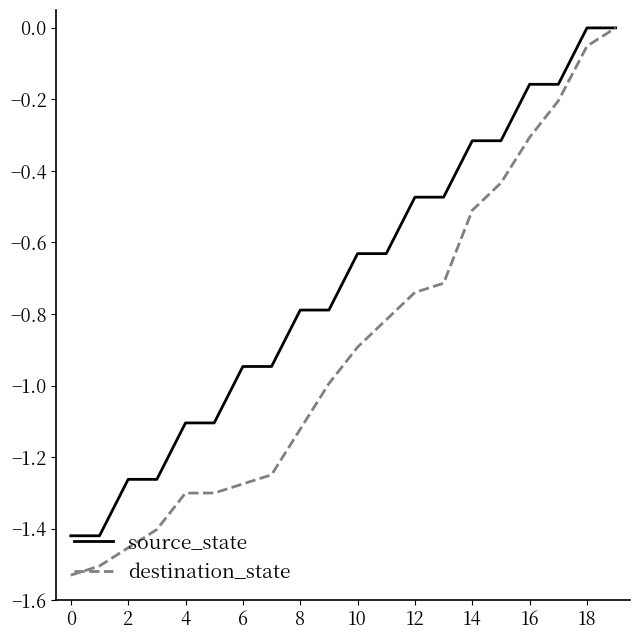

List the series in order of their overall mean, lowest first.

destination_state, source_state